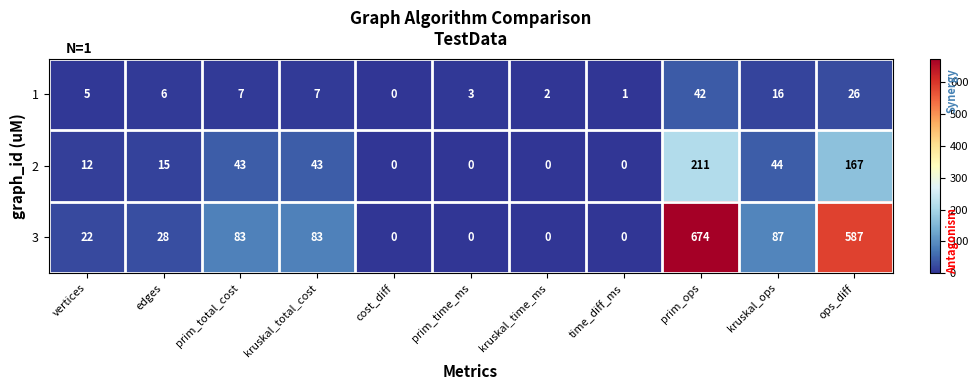

At vertices, list the series in order from smallest to largest.

1, 2, 3